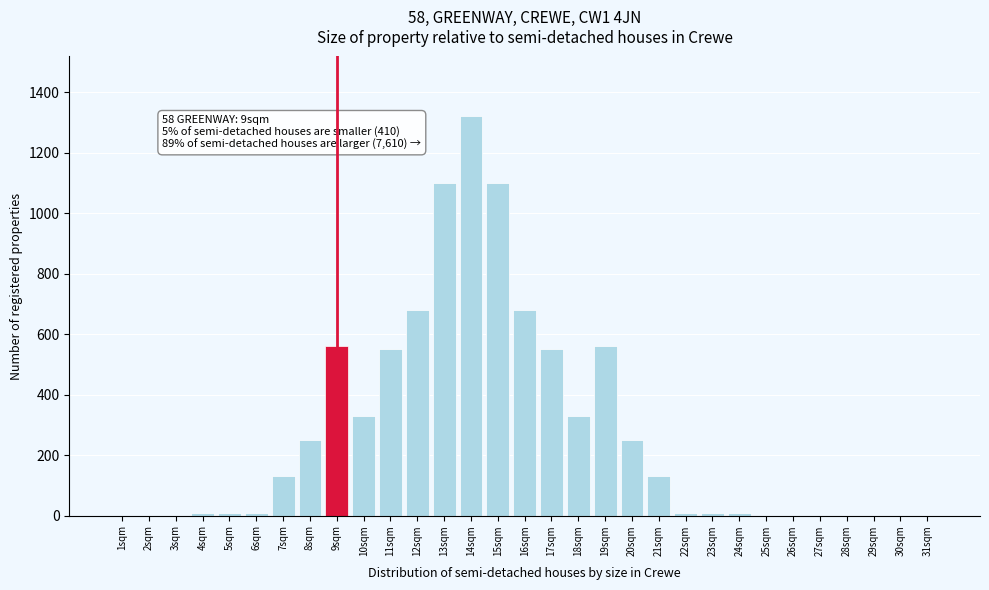

What is the sum of all values?

8580